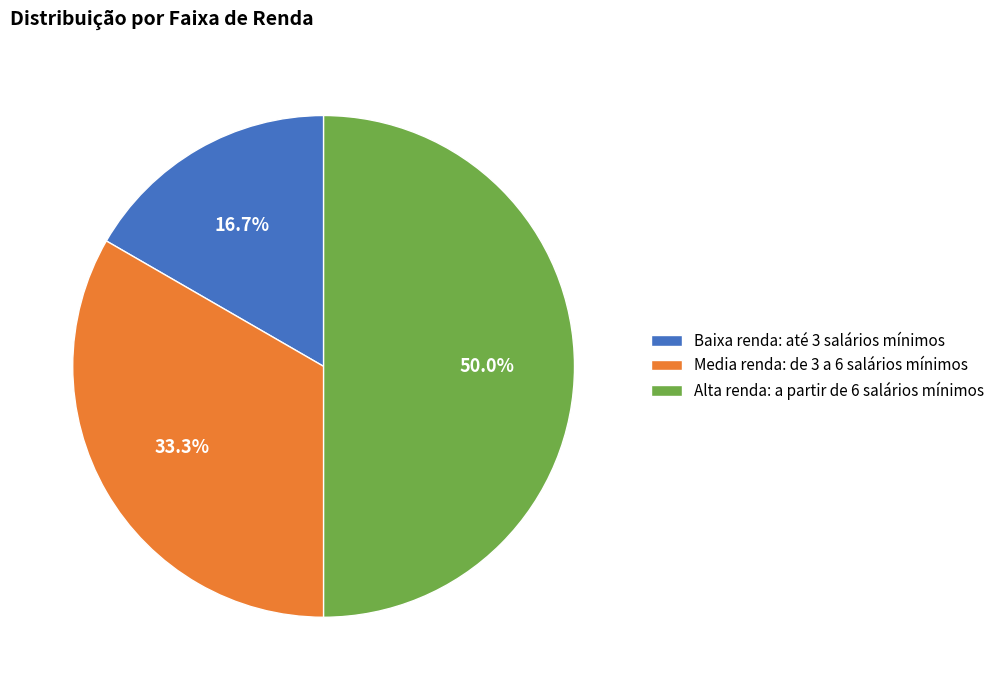

Combined, do Alta renda: a partir de 6 salários mínimos and Baixa renda: até 3 salários mínimos account for over 50%?

Yes